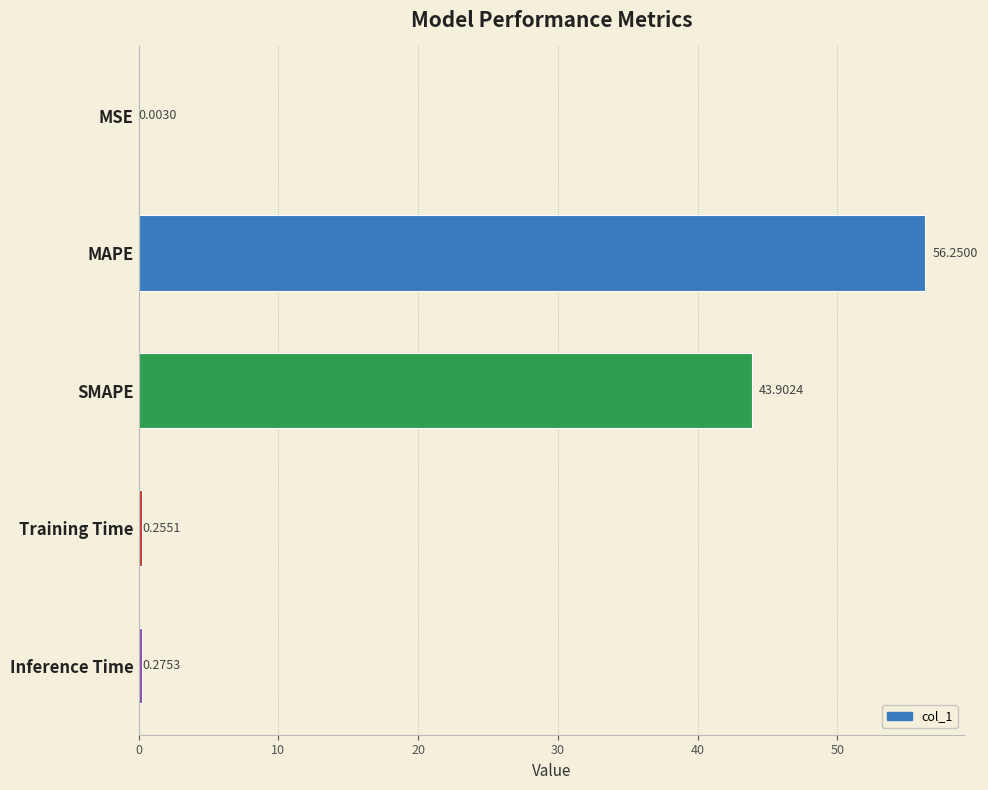

What is the sum of the values at SMAPE and Inference Time?

44.2